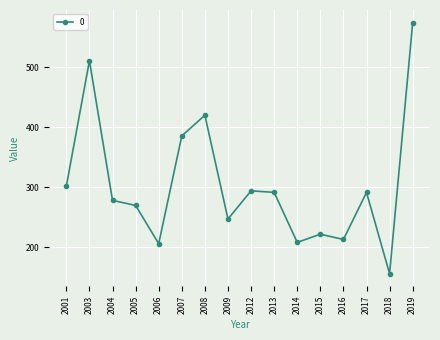

What is the difference between the maximum and minimum values?

418.5